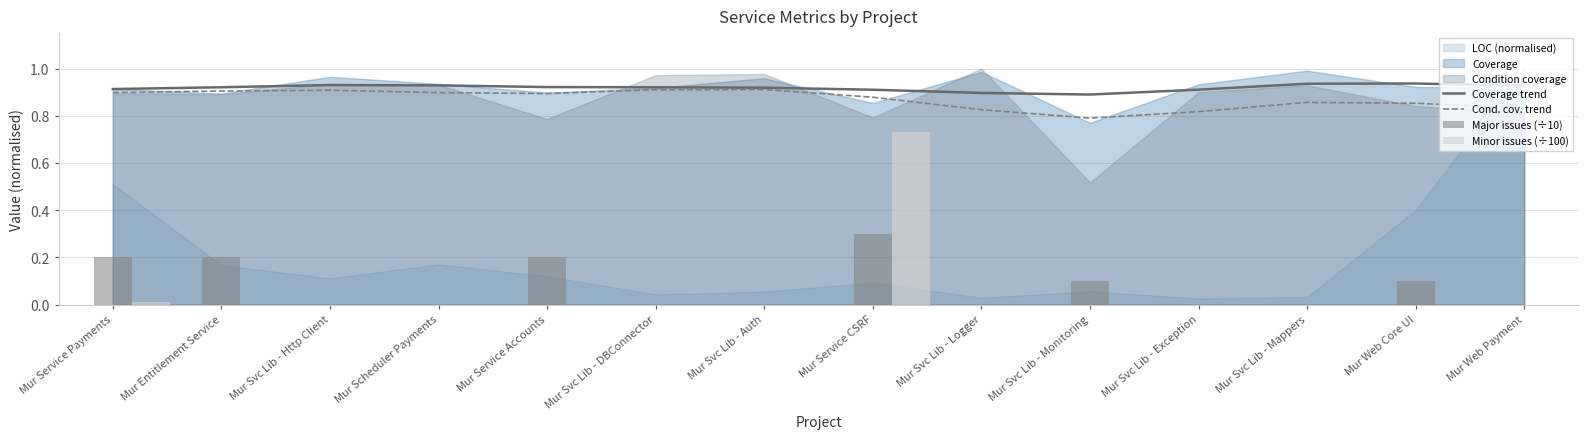

At which category does the chart reach its minimum across all series?

Mur Svc Lib - Http Client